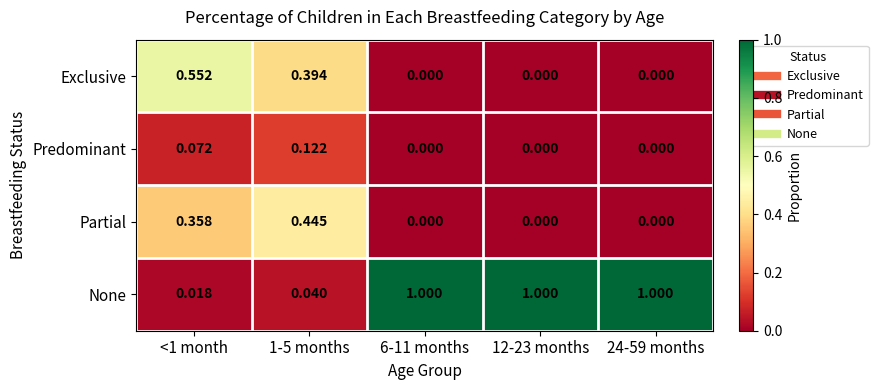

Between 1-5 months and 24-59 months, which series saw the biggest shift?

None